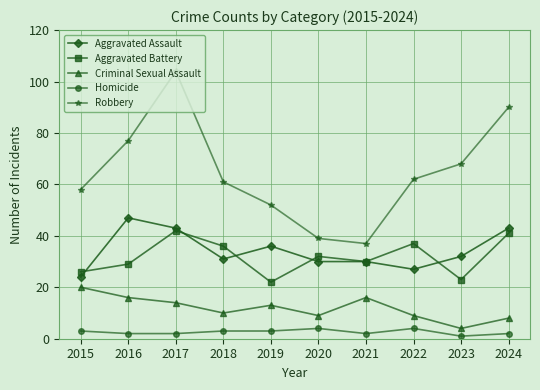

Is the value of Aggravated Battery at 2022 greater than the value of Aggravated Assault at 2022?

Yes